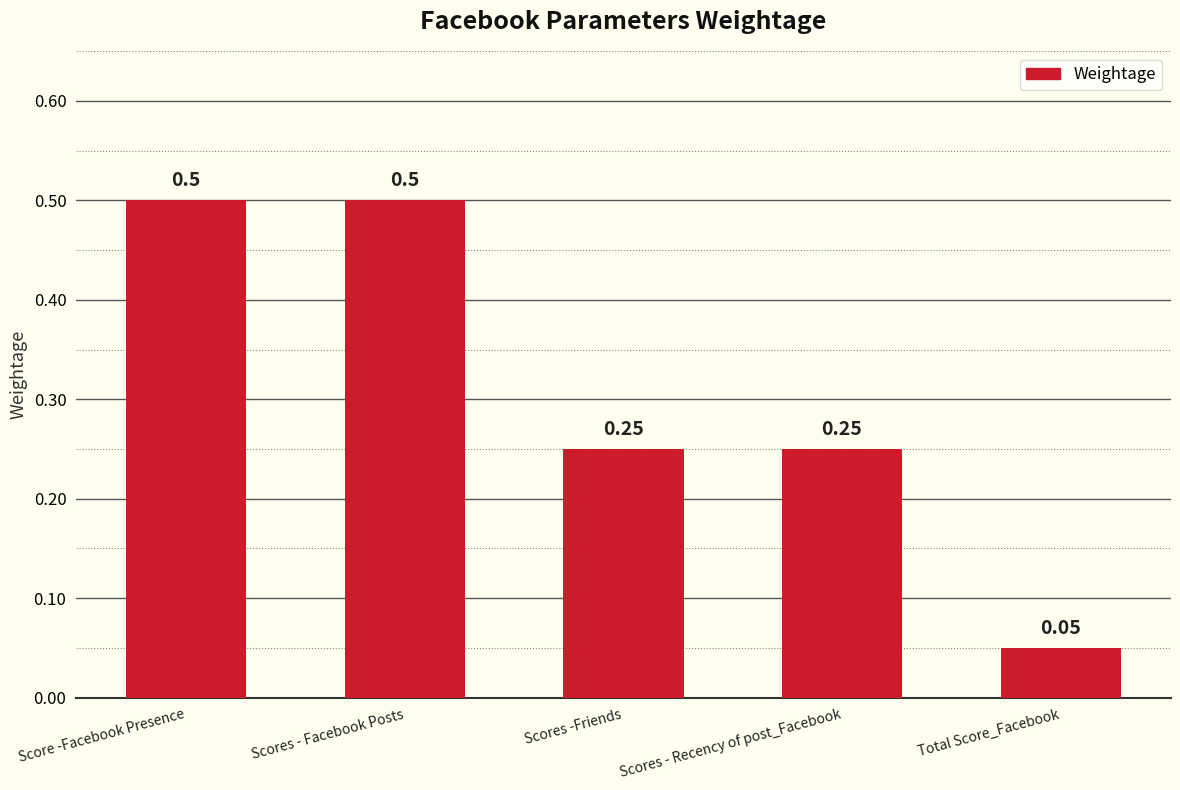

What is the greatest value displayed?

0.5